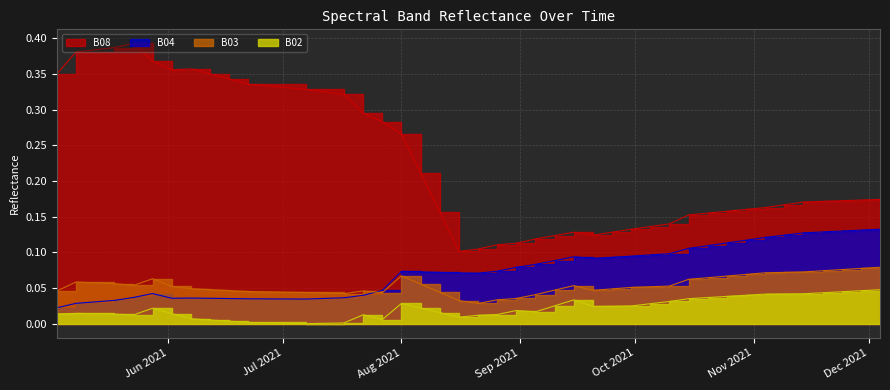

What is the label of the 7th point from the right?

2021-11-04